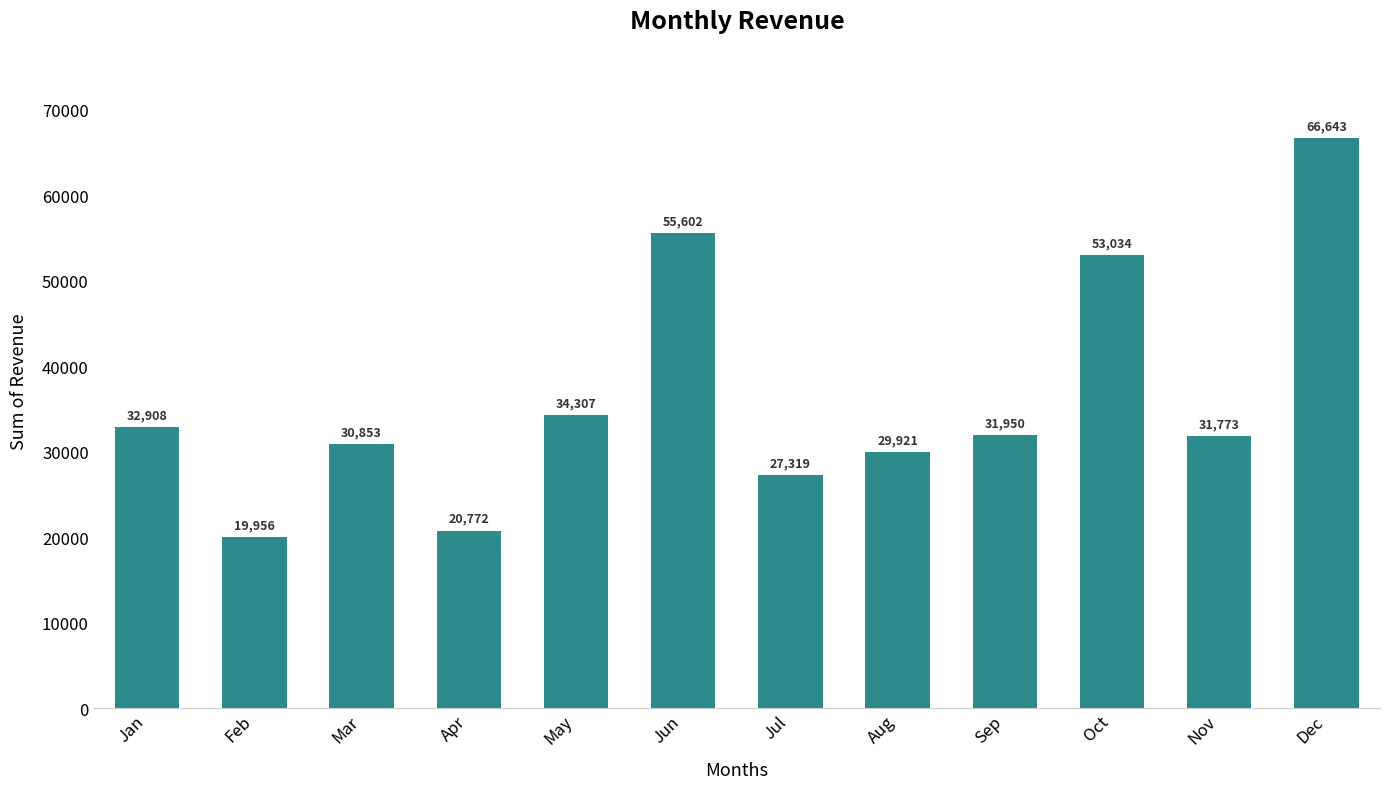

What is the value of the 4th bar from the left?

20771.8